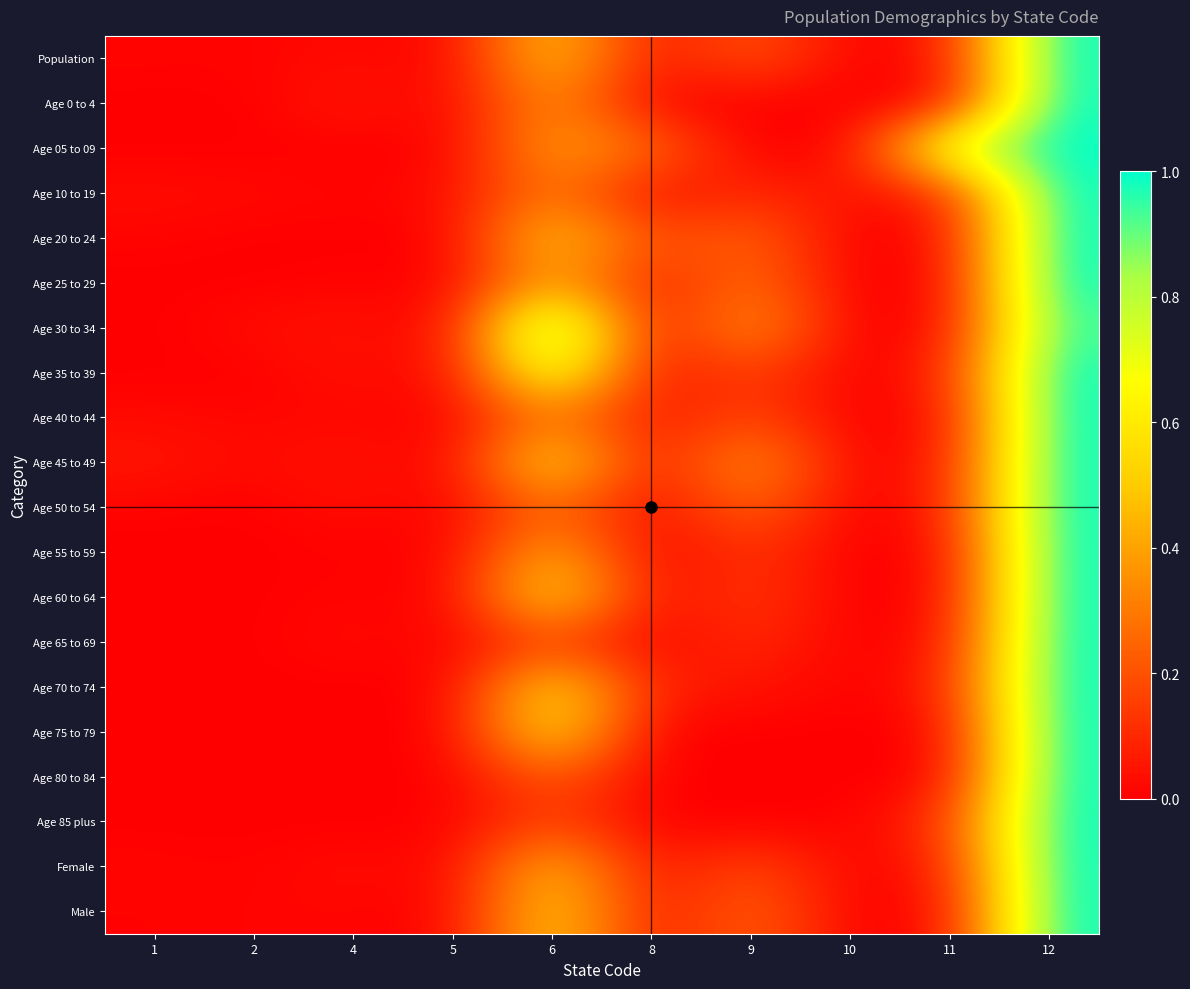

Which has a higher value, 1 or 2?

1